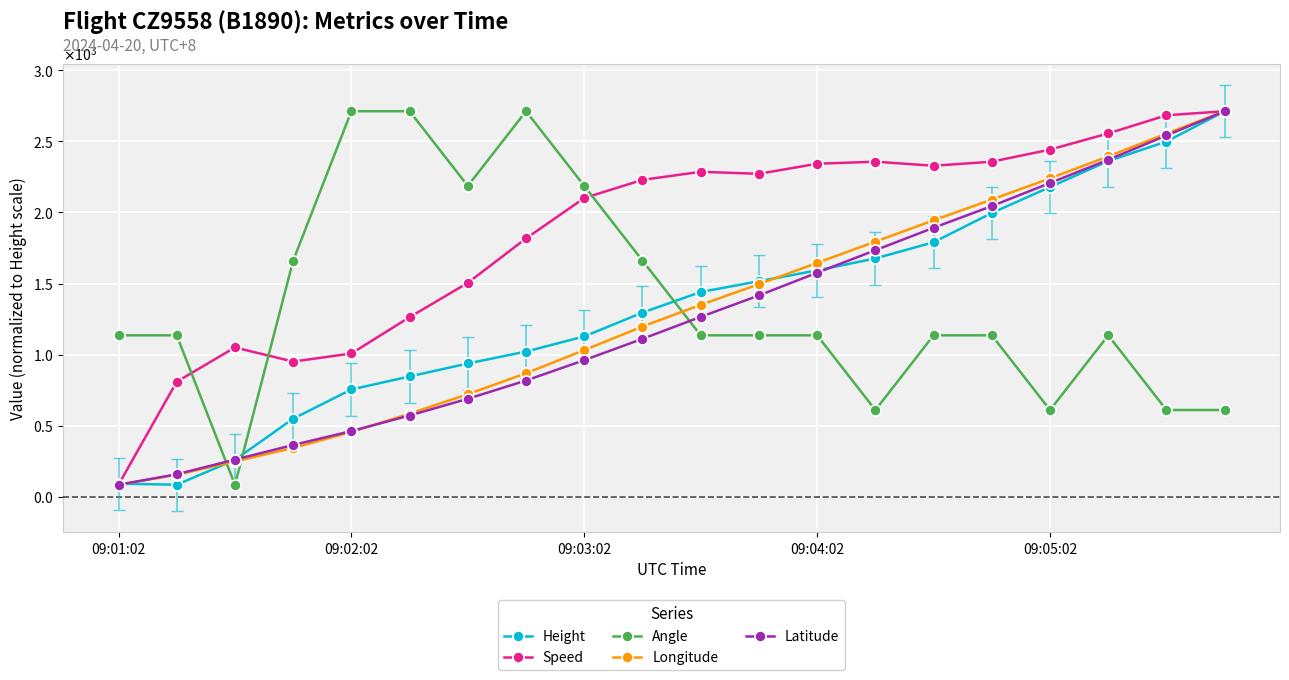

What are all the series names shown in the legend?

Height, Speed, Angle, Longitude, Latitude